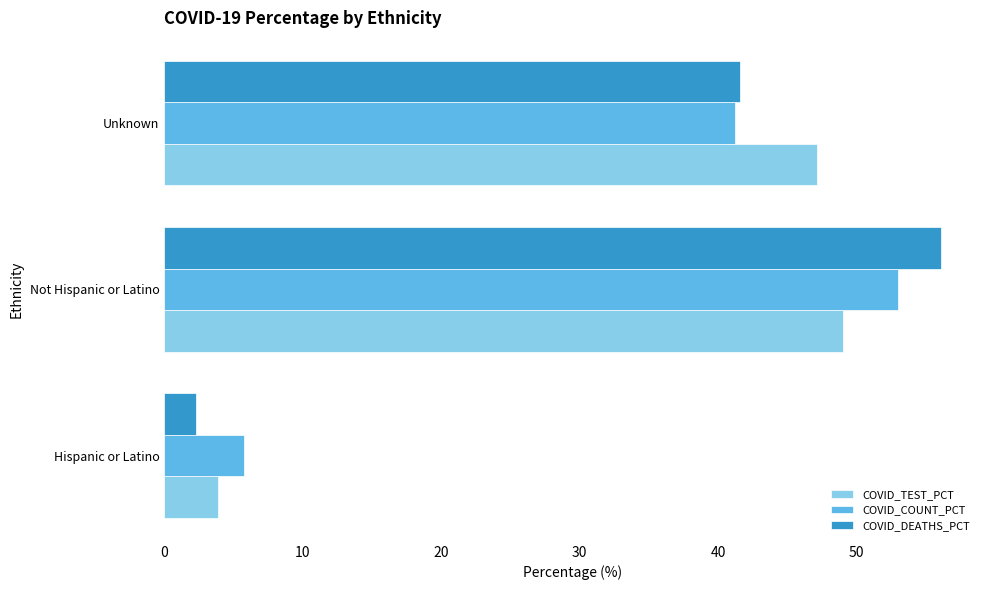

List the series in order of their peak value, highest first.

COVID_DEATHS_PCT, COVID_COUNT_PCT, COVID_TEST_PCT